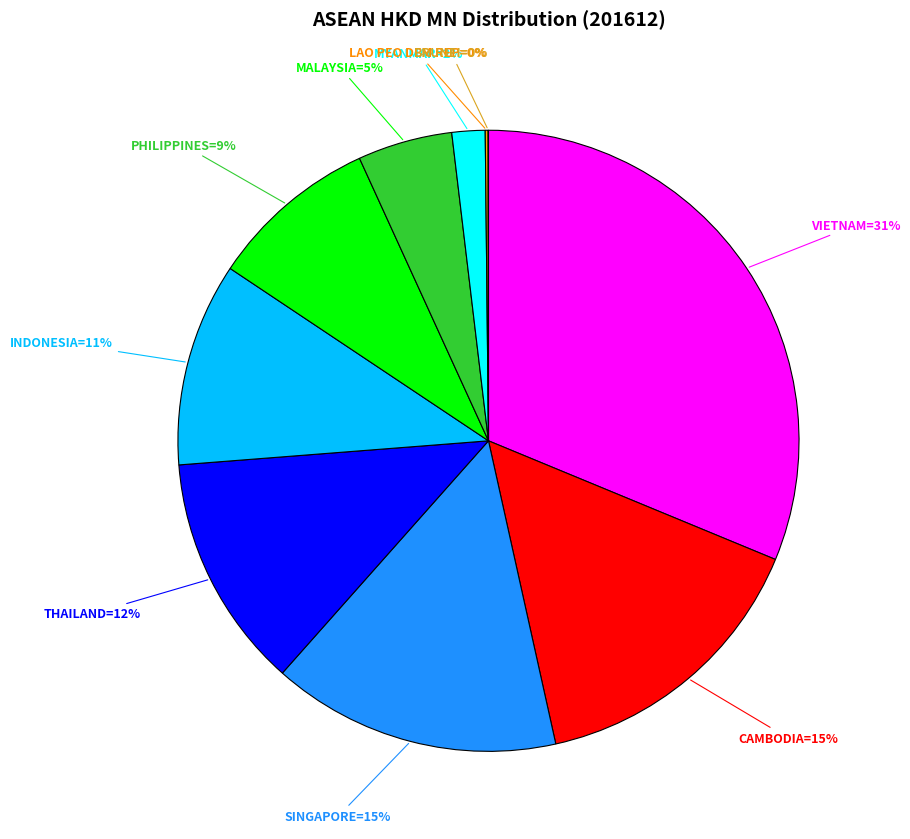

To the nearest percent, what is the average slice percentage?

10%